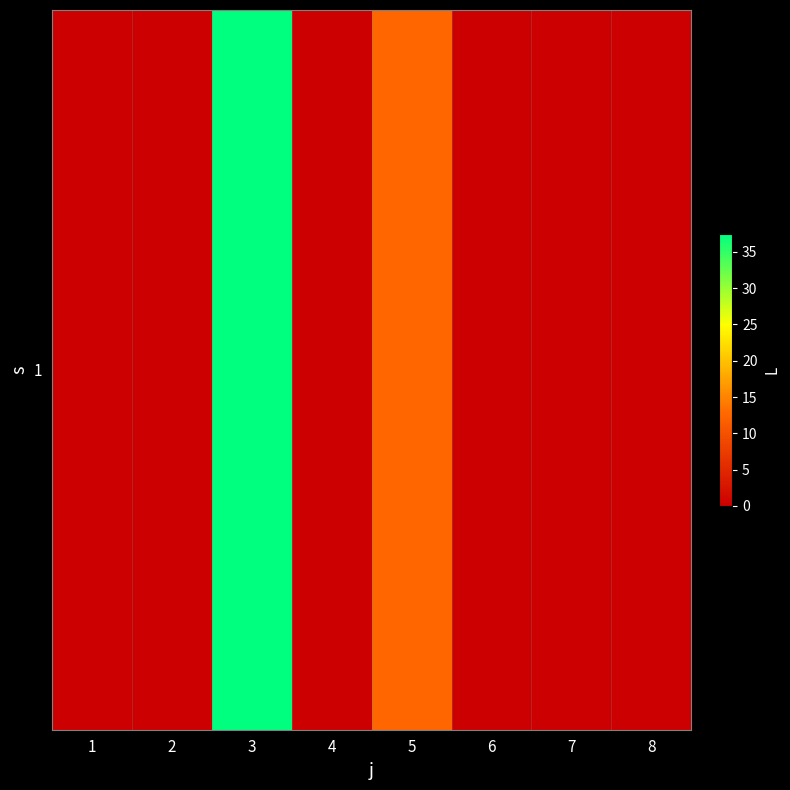

How many data points are above 0?

2